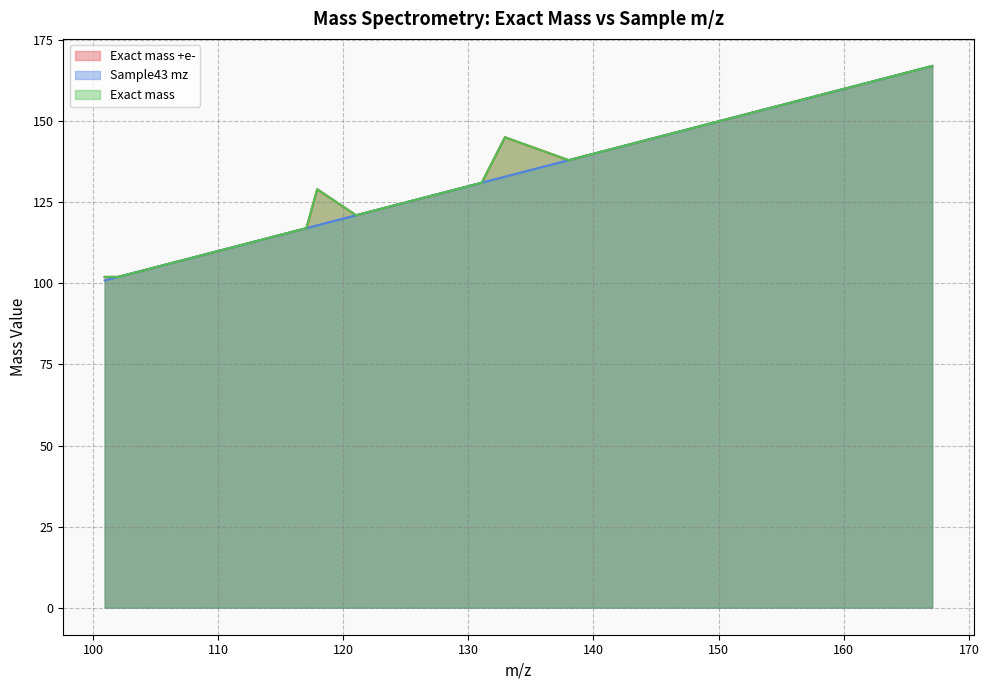

Where is Exact mass nearest to the value 134?

131.0701